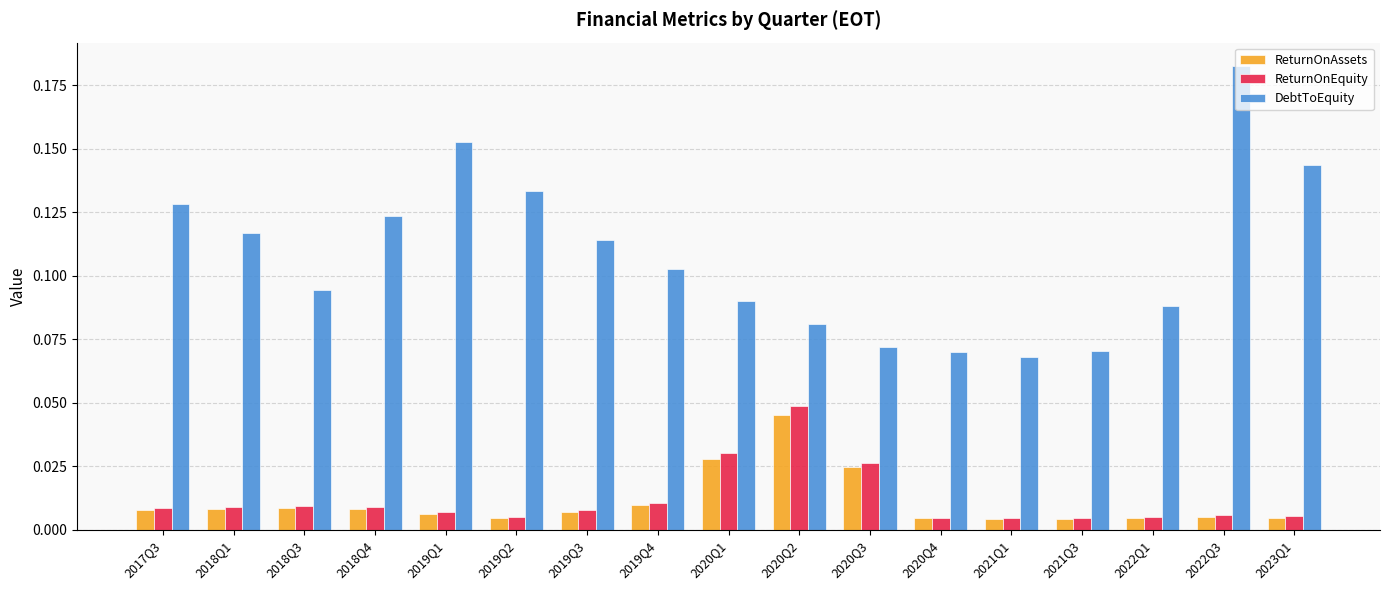

At which category is the sum across all series the highest?

2022Q3